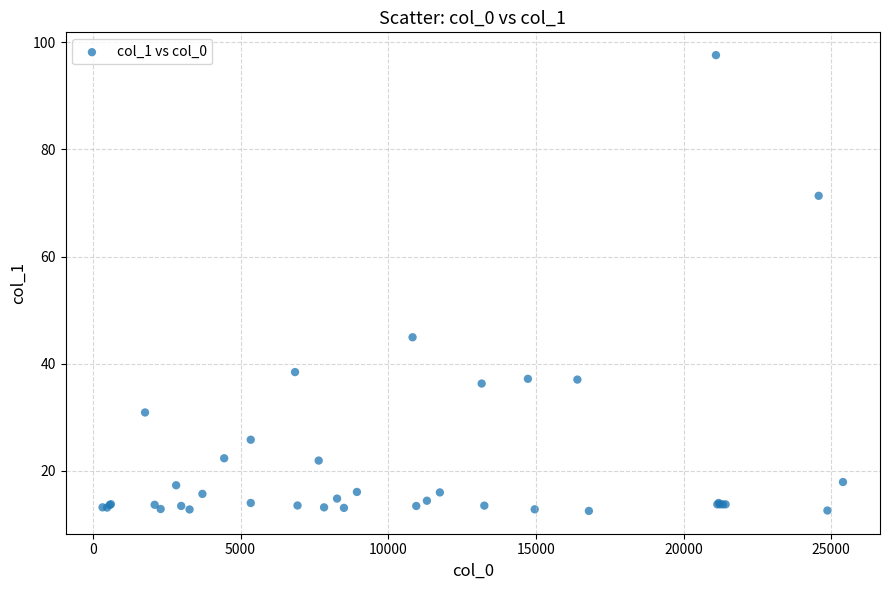

What Y value in the scatter plot is closest to 55?

44.9